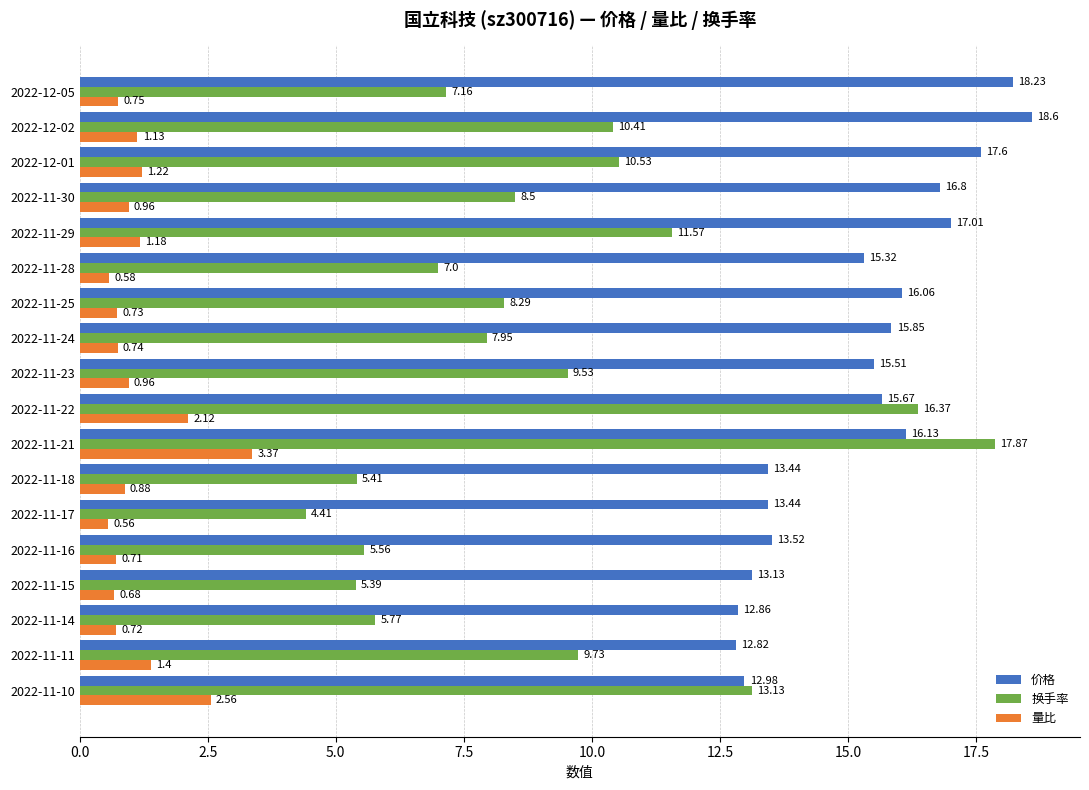

Which series changed the most between 2022-11-18 and 2022-11-30?

价格